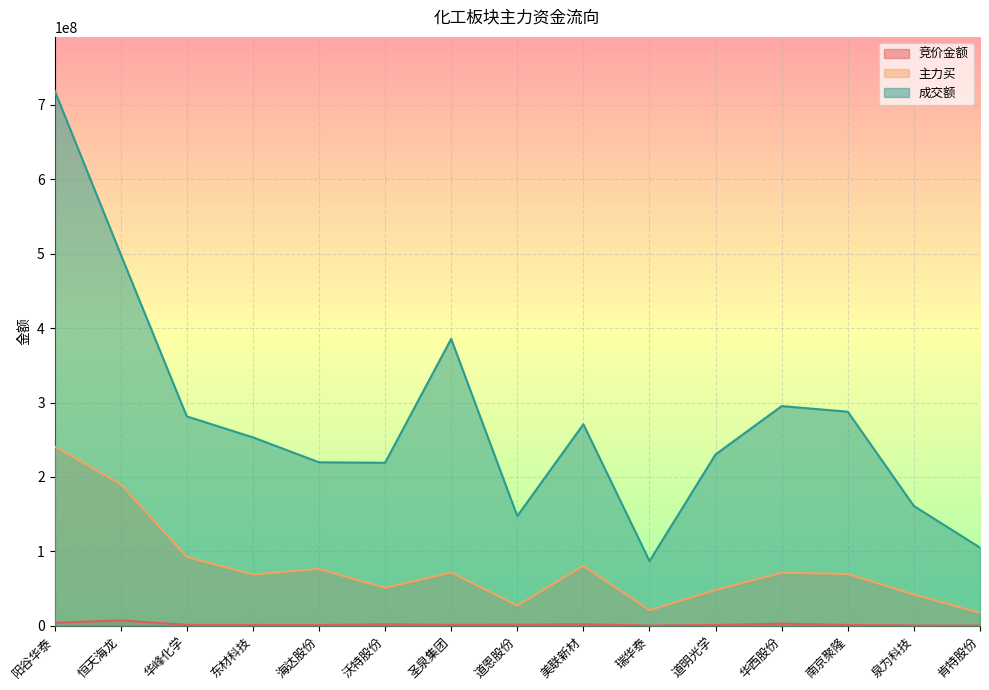

True or false: 成交额 and 主力买 intersect in this chart.

False